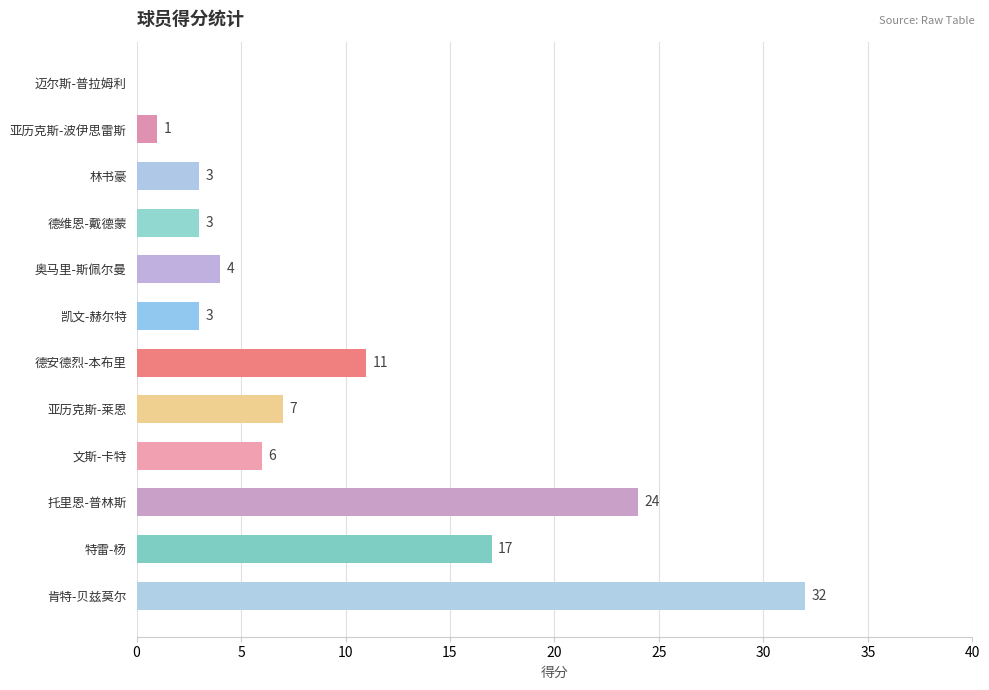

Where is the data nearest to the value 16?

特雷-杨